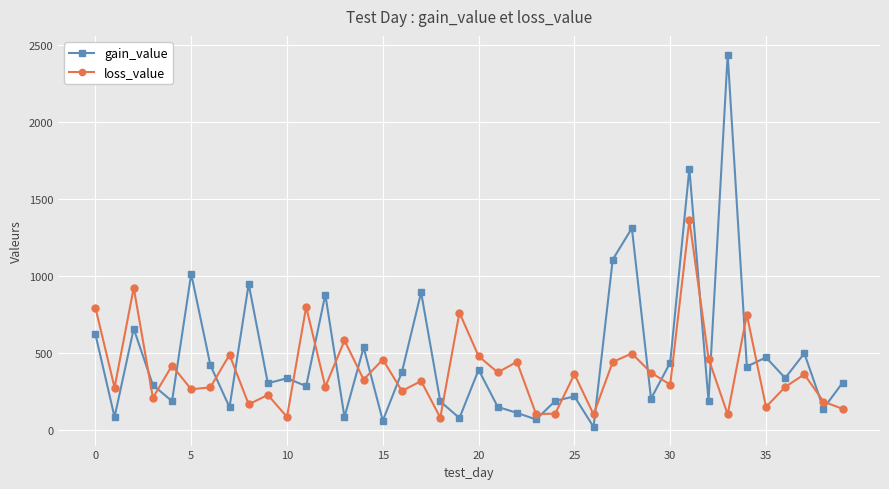

Rank the series by their maximum value, from lowest to highest.

loss_value, gain_value